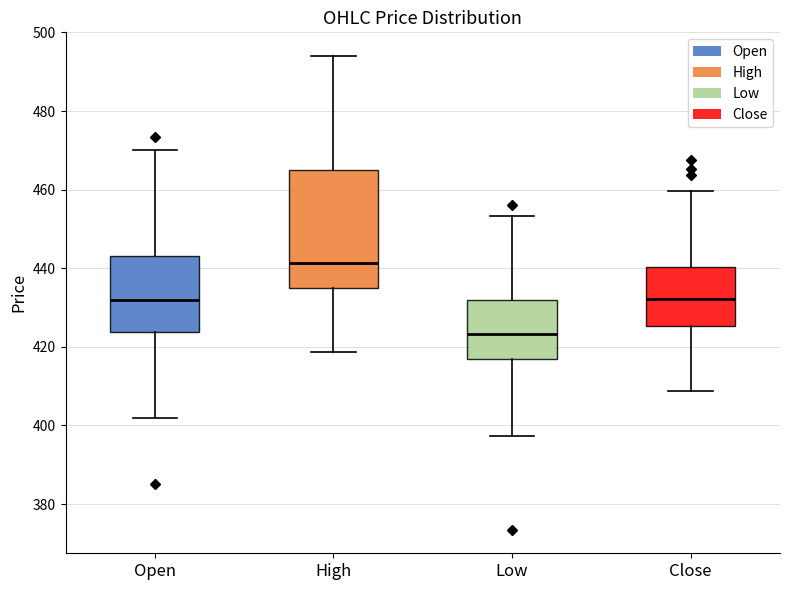

Reading left to right, read every box against the y-axis: the position of its median line, the range the box covers, and the ends of its whiskers. The values are not printed on the chart, so give them approximately, as read against the axis.

Open: median 432, box 424 to 444, whiskers 402 to 470
High: median 442, box 436 to 466, whiskers 418 to 494
Low: median 424, box 416 to 432, whiskers 398 to 454
Close: median 432, box 426 to 440, whiskers 408 to 460